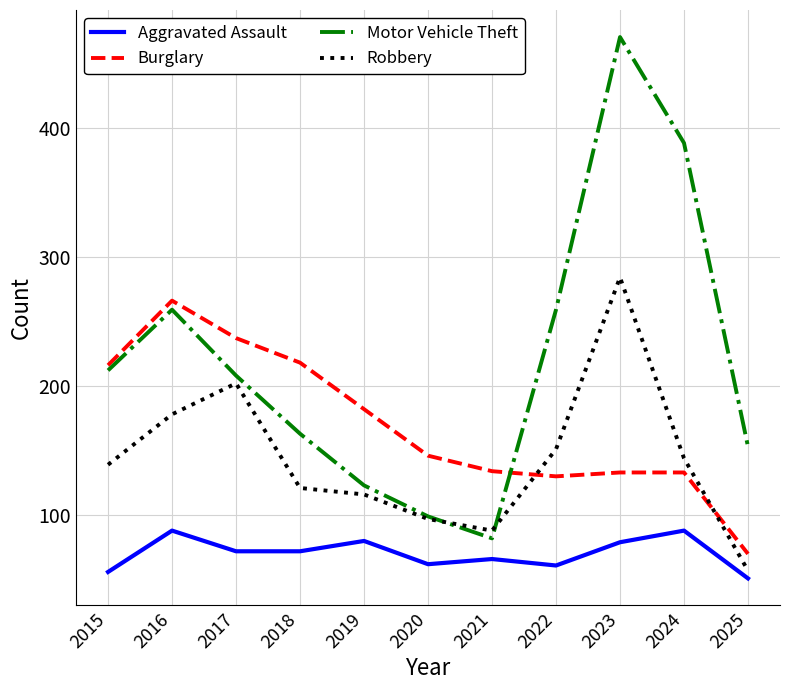

At which category is the sum across all series the highest?

2023